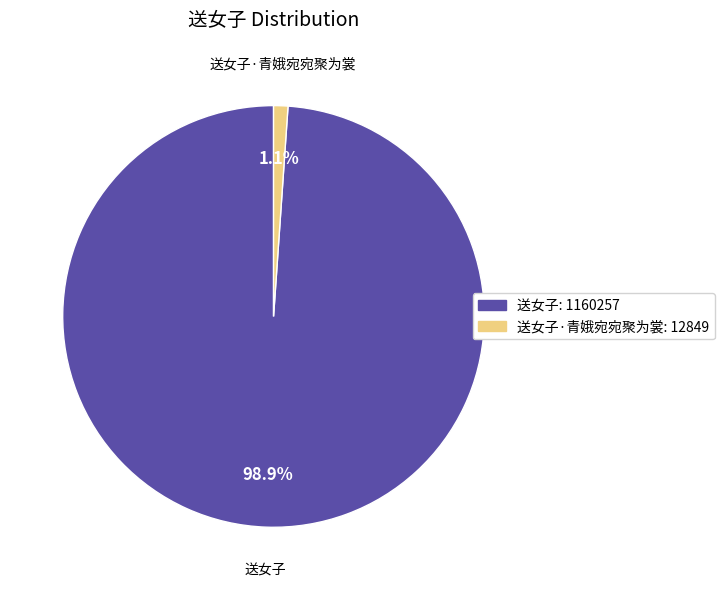

The 送女子 slice represents 89% of the pie. True or false?

False